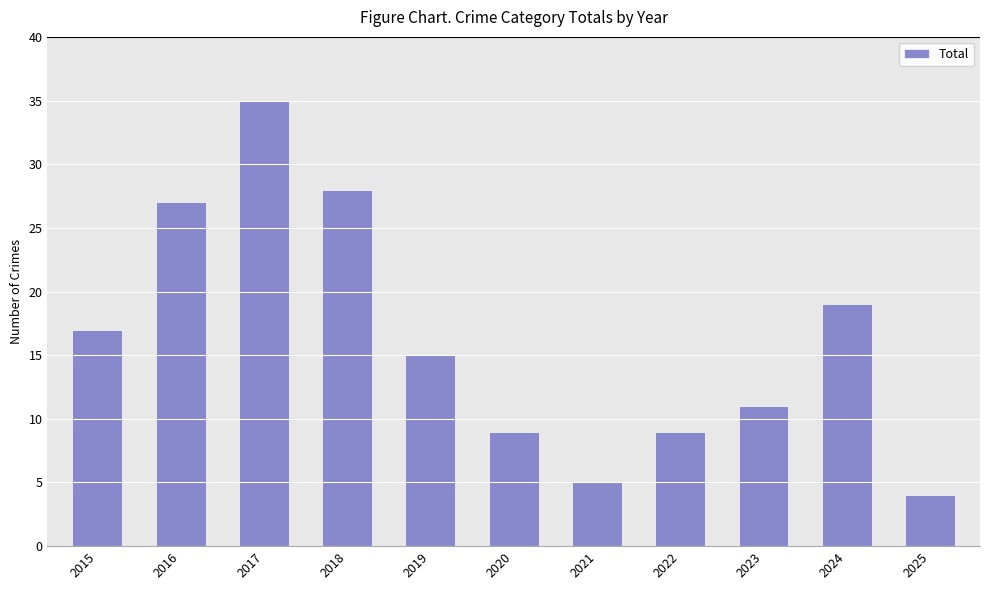

What is the approximate value at 2023?

11